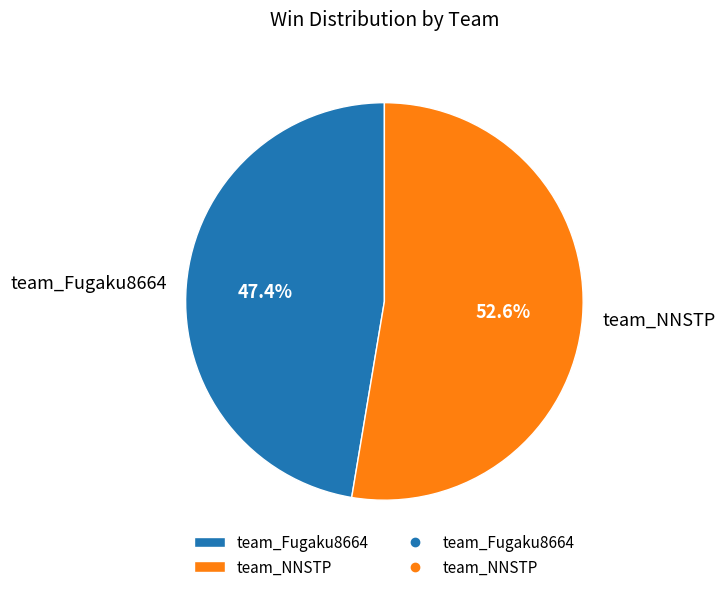

Which slice is the smallest?

team_Fugaku8664